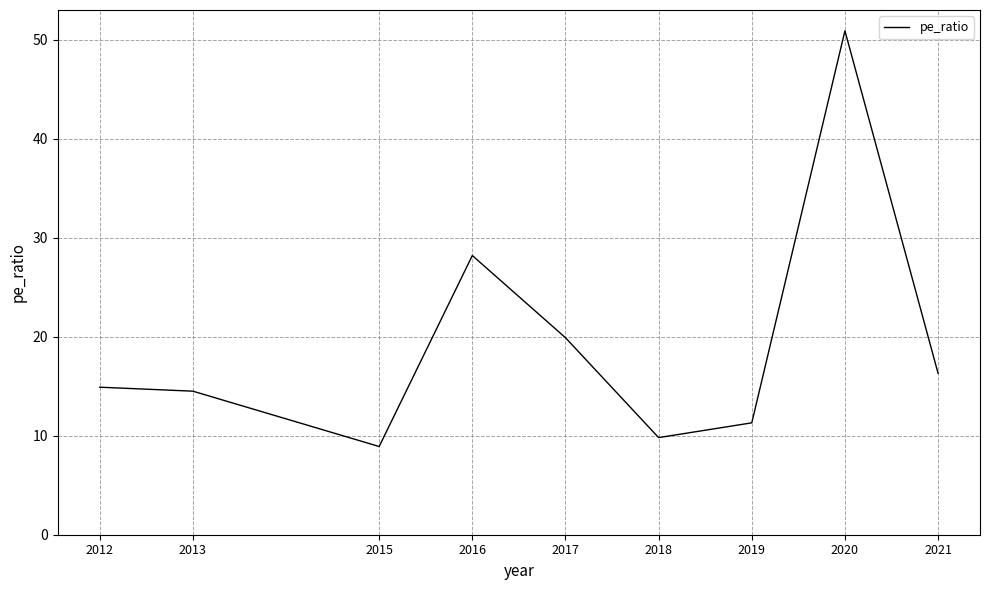

True or false: there are more than 0 points higher than both neighbors.

True